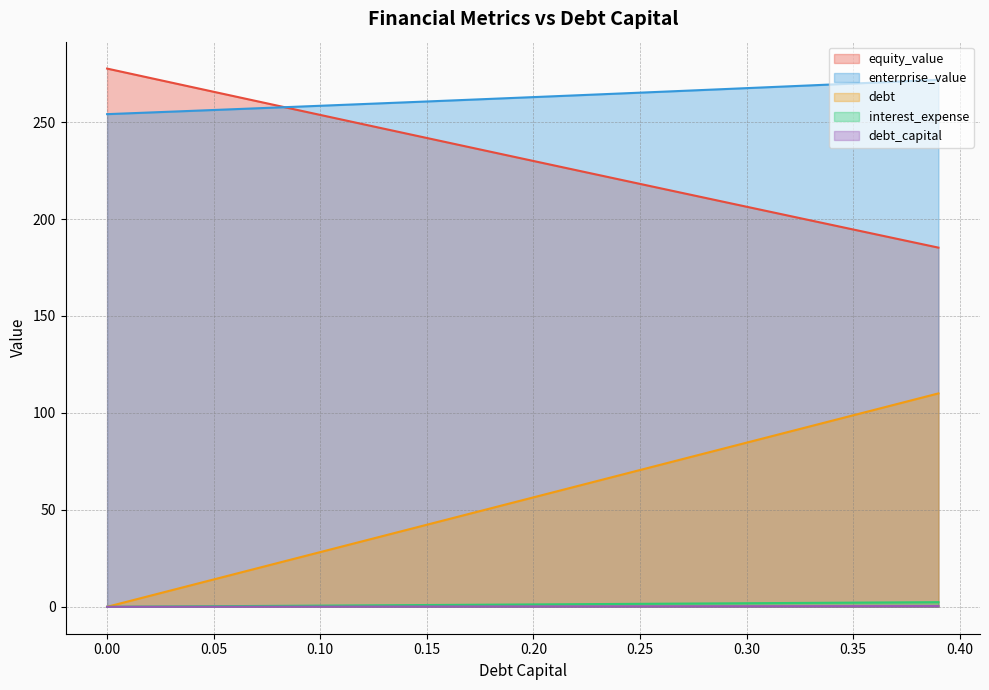

At how many categories does at least one series exceed 149?

40